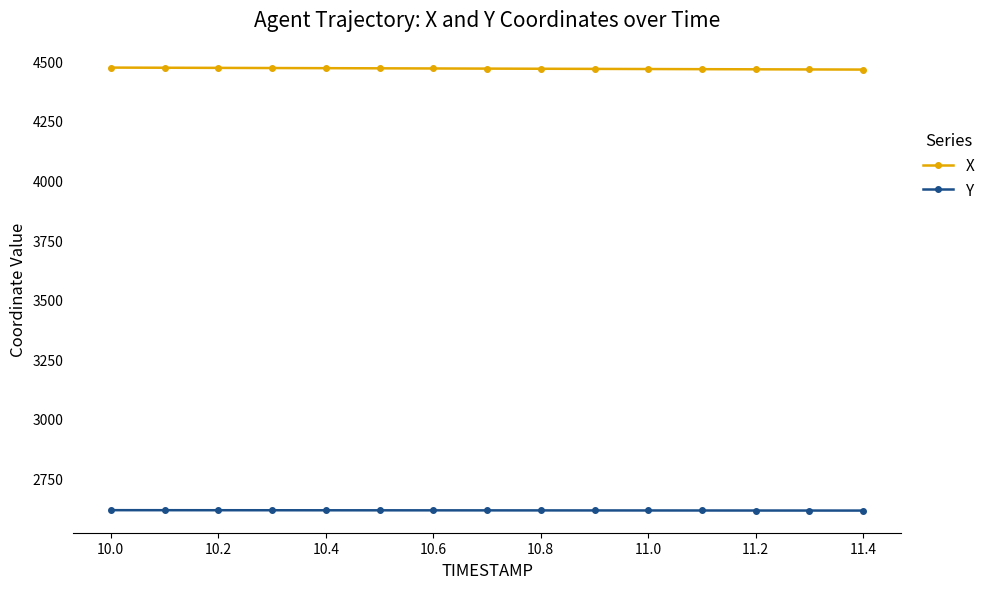

True or false: Y and X intersect in this chart.

False